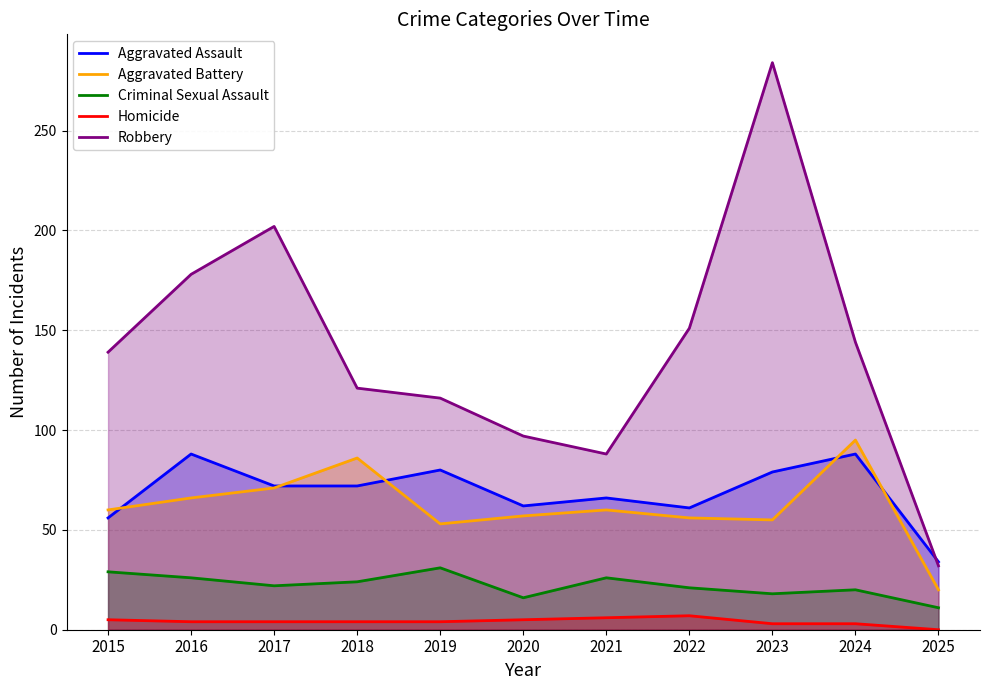

Rank the series at 2025 from highest to lowest value.

Aggravated Assault, Robbery, Aggravated Battery, Criminal Sexual Assault, Homicide